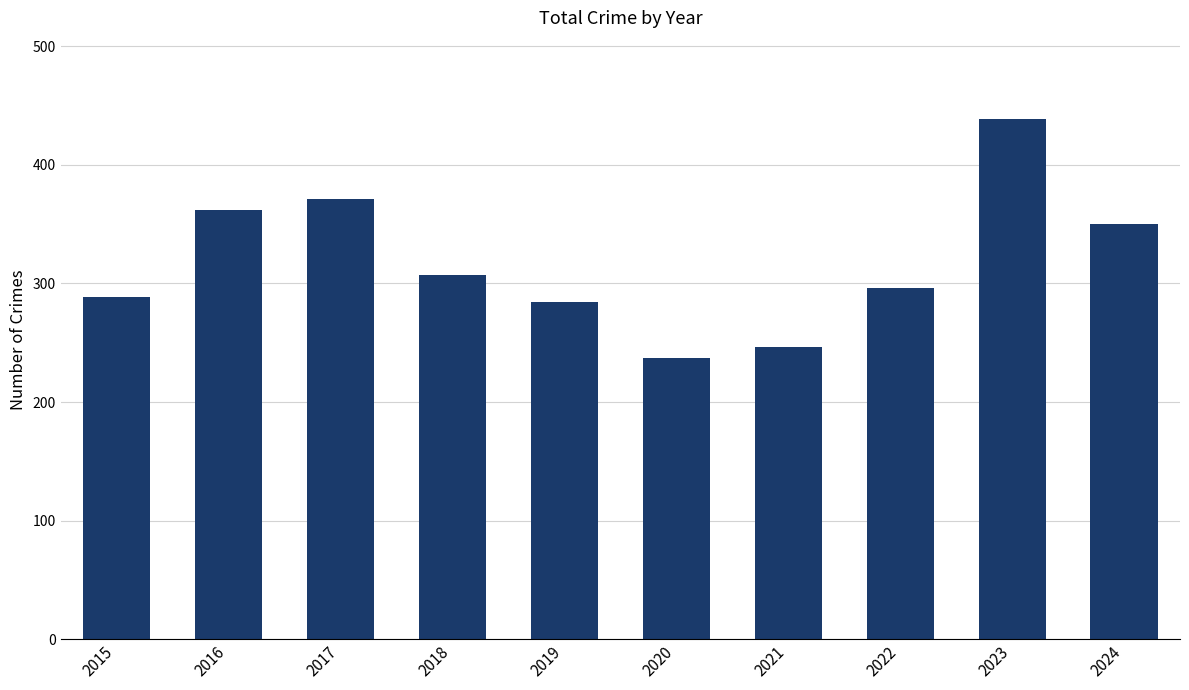

The chart shows a value of 439 at 2023. True or false?

True